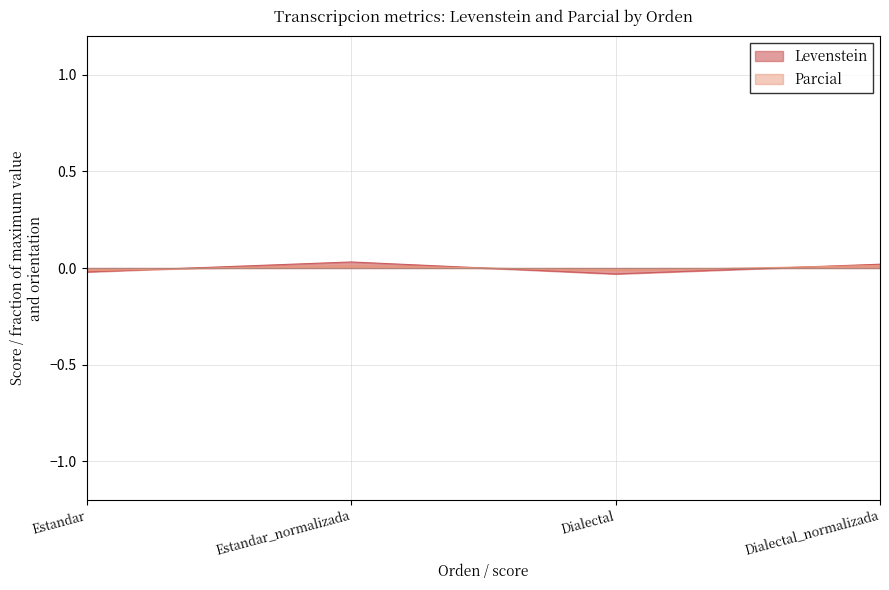

What is the label of the 2nd point from the left?

Estandar_normalizada